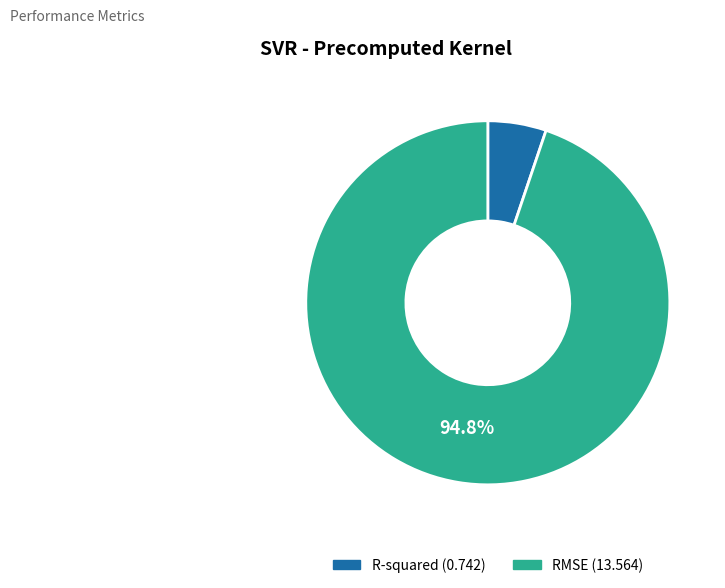

True or false: RMSE accounts for 95% of the total.

True